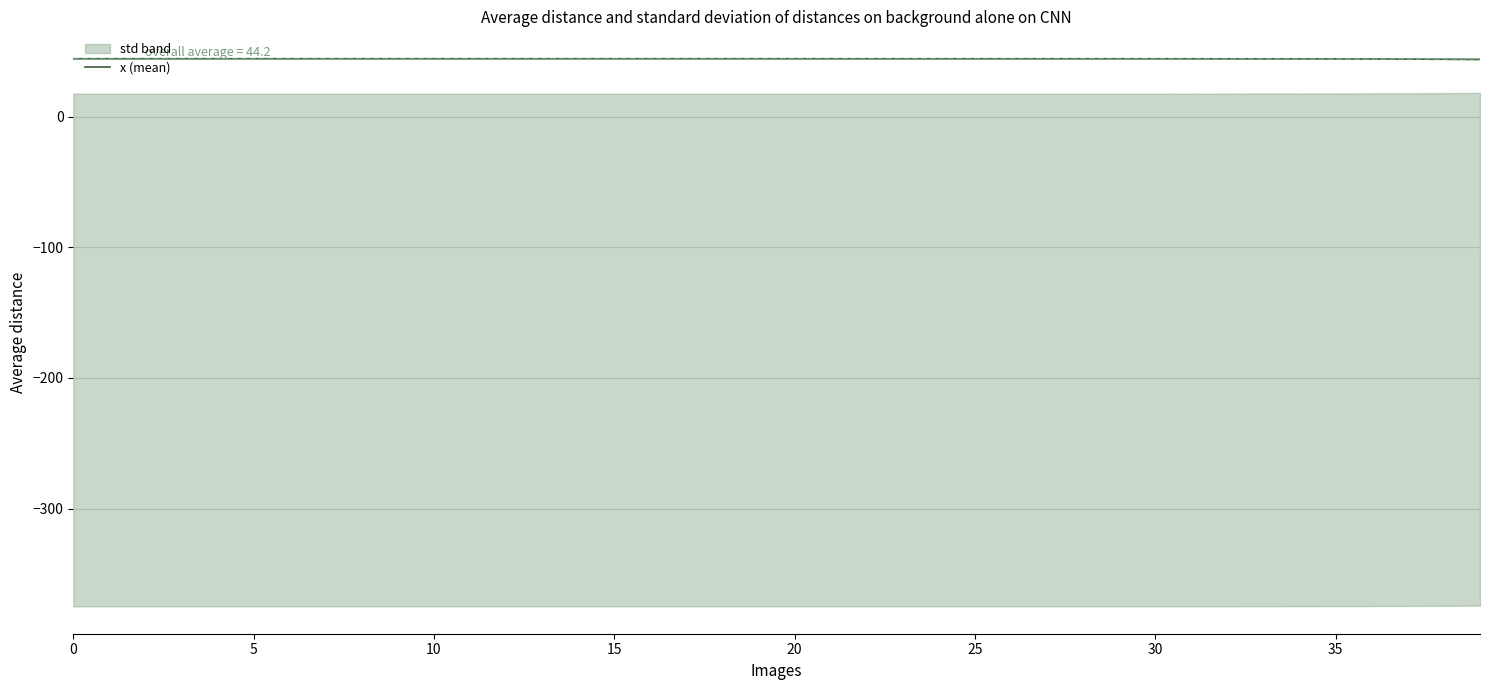

What is the maximum value for x (mean)?

44.3